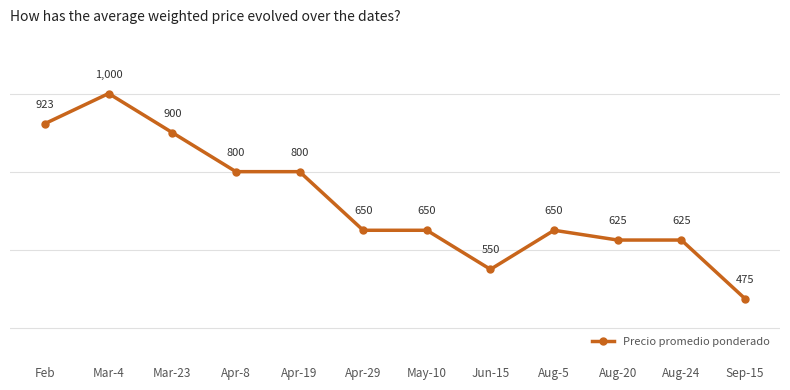

What is the ratio of the value at Aug-5 to the value at Feb?

0.7